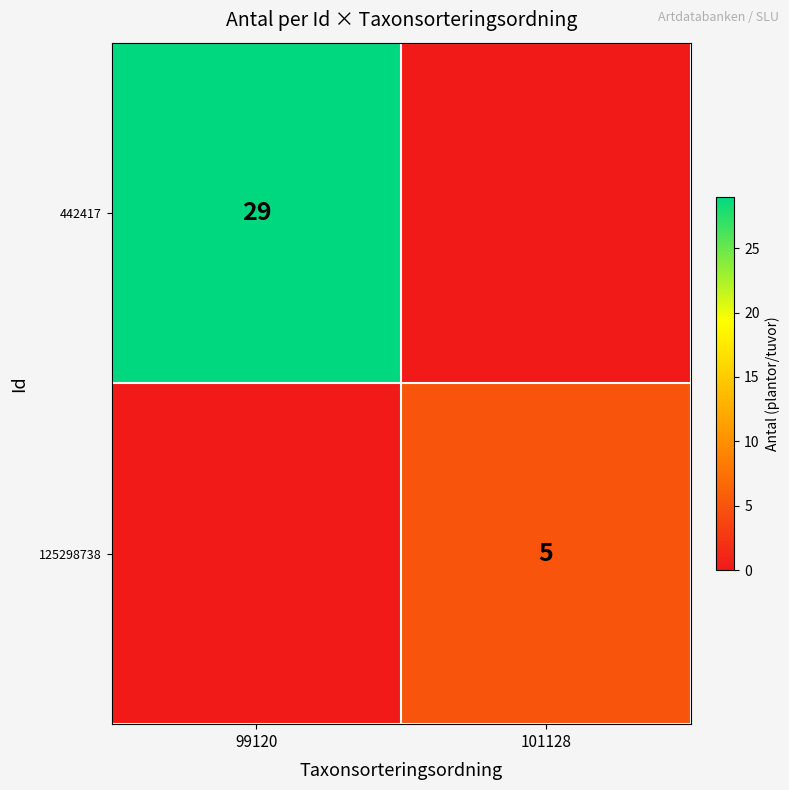

True or false: 125298738 has a value of 8 at 101128.

False